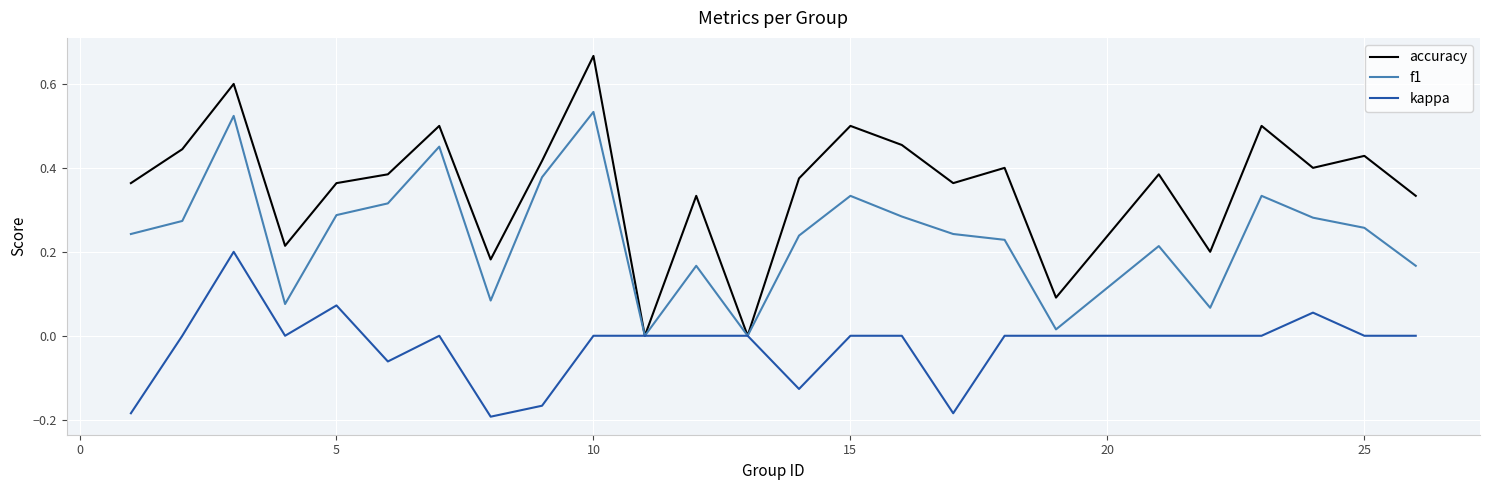

Which series has the largest total across all categories?

accuracy